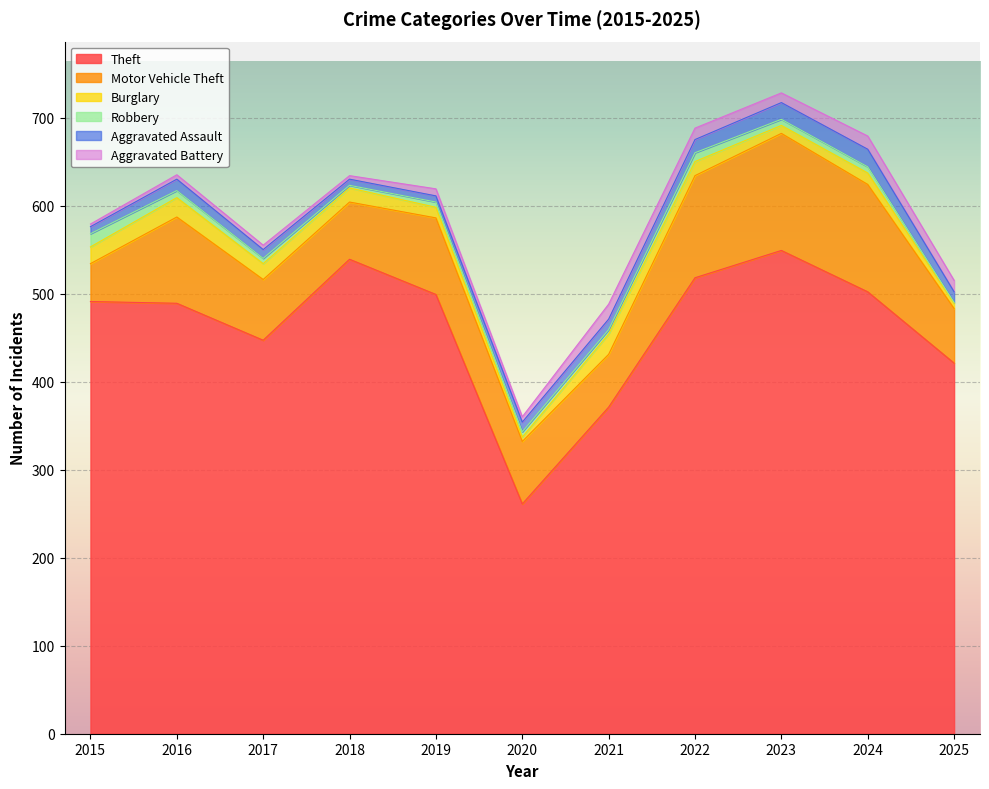

Reading right to left, what are all the values shown in this chart?

Theft: 421	502	549	518	371	261	499	539	447	489	491
Motor Vehicle Theft: 62	122	133	116	60	71	87	65	69	98	43
Burglary: 6	13	9	16	23	5	12	16	18	22	19
Robbery: 1	7	7	10	5	6	6	3	6	8	15
Aggravated Assault: 12	20	19	15	12	11	7	7	10	13	8
Aggravated Battery: 13	15	11	13	17	6	8	4	5	5	3